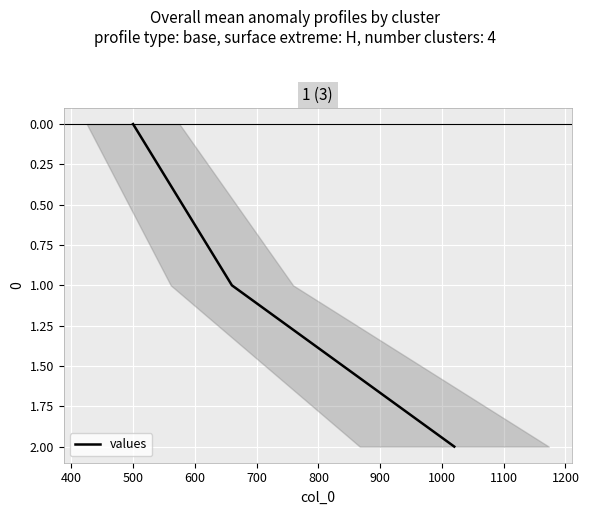

What is the sum of all values?

3